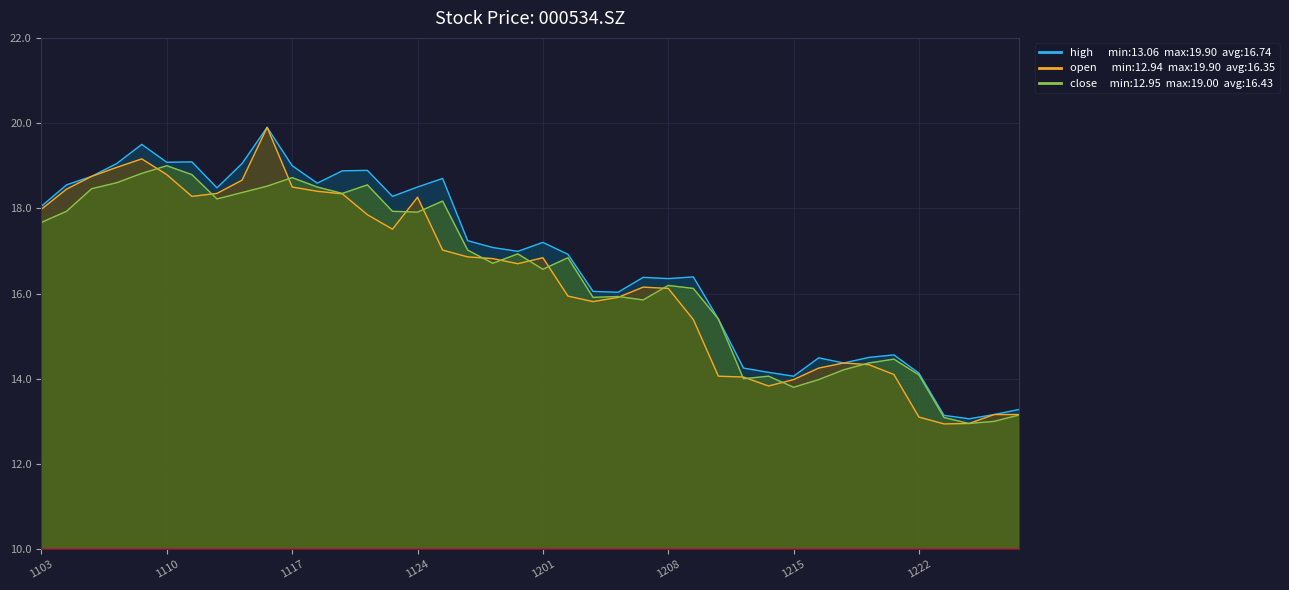

What is the lowest value of the close series?

12.9